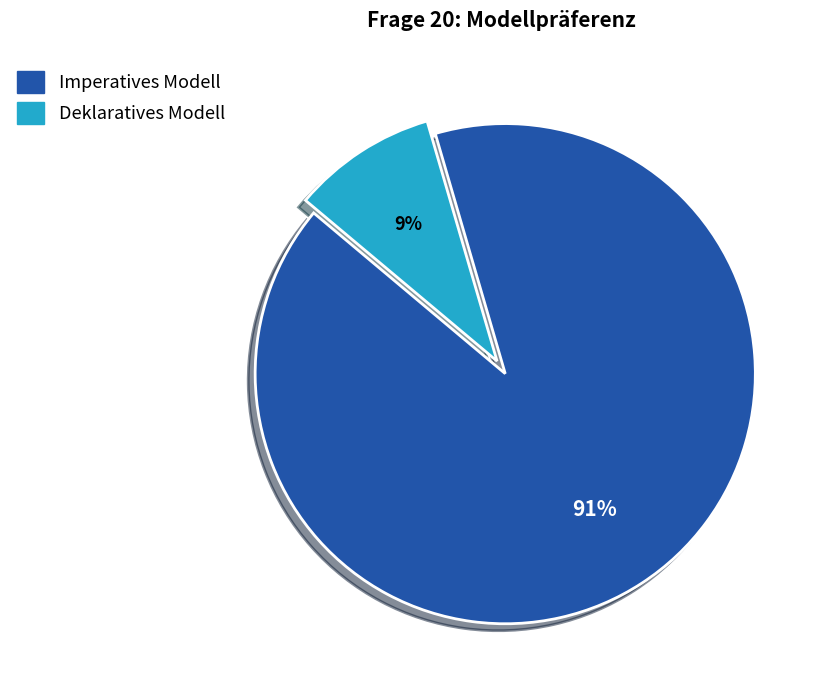

To the nearest percent, what percentage of the pie is Deklaratives Modell?

9%